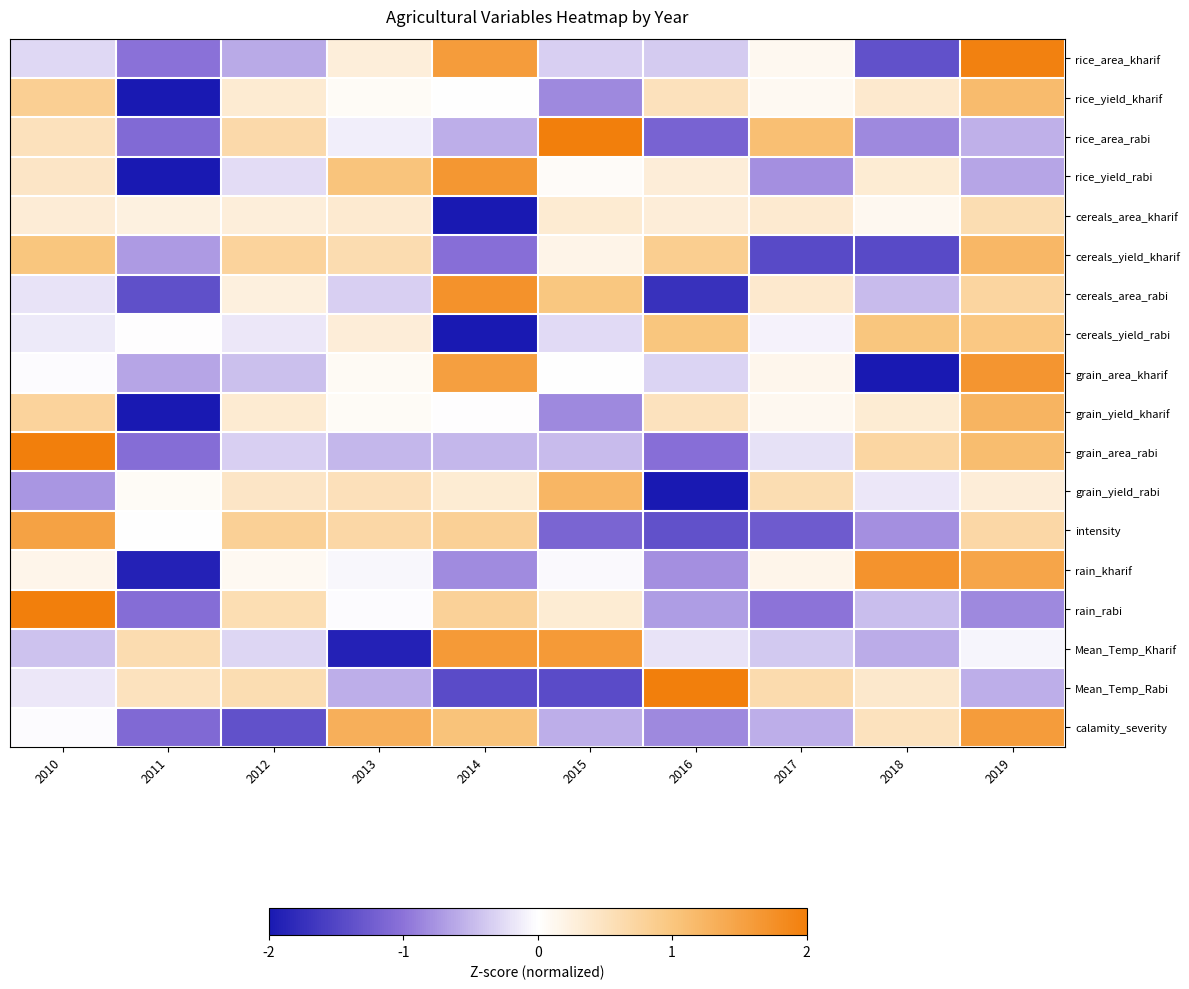

What is the total value across all series at 2014?

2.8